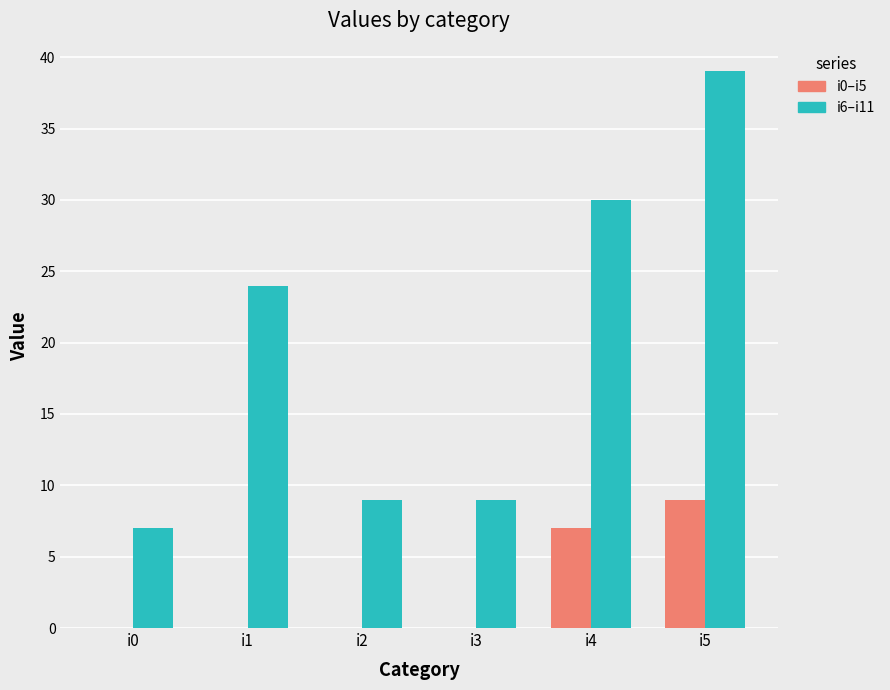

At which label does i6–i11 reach its peak?

i5